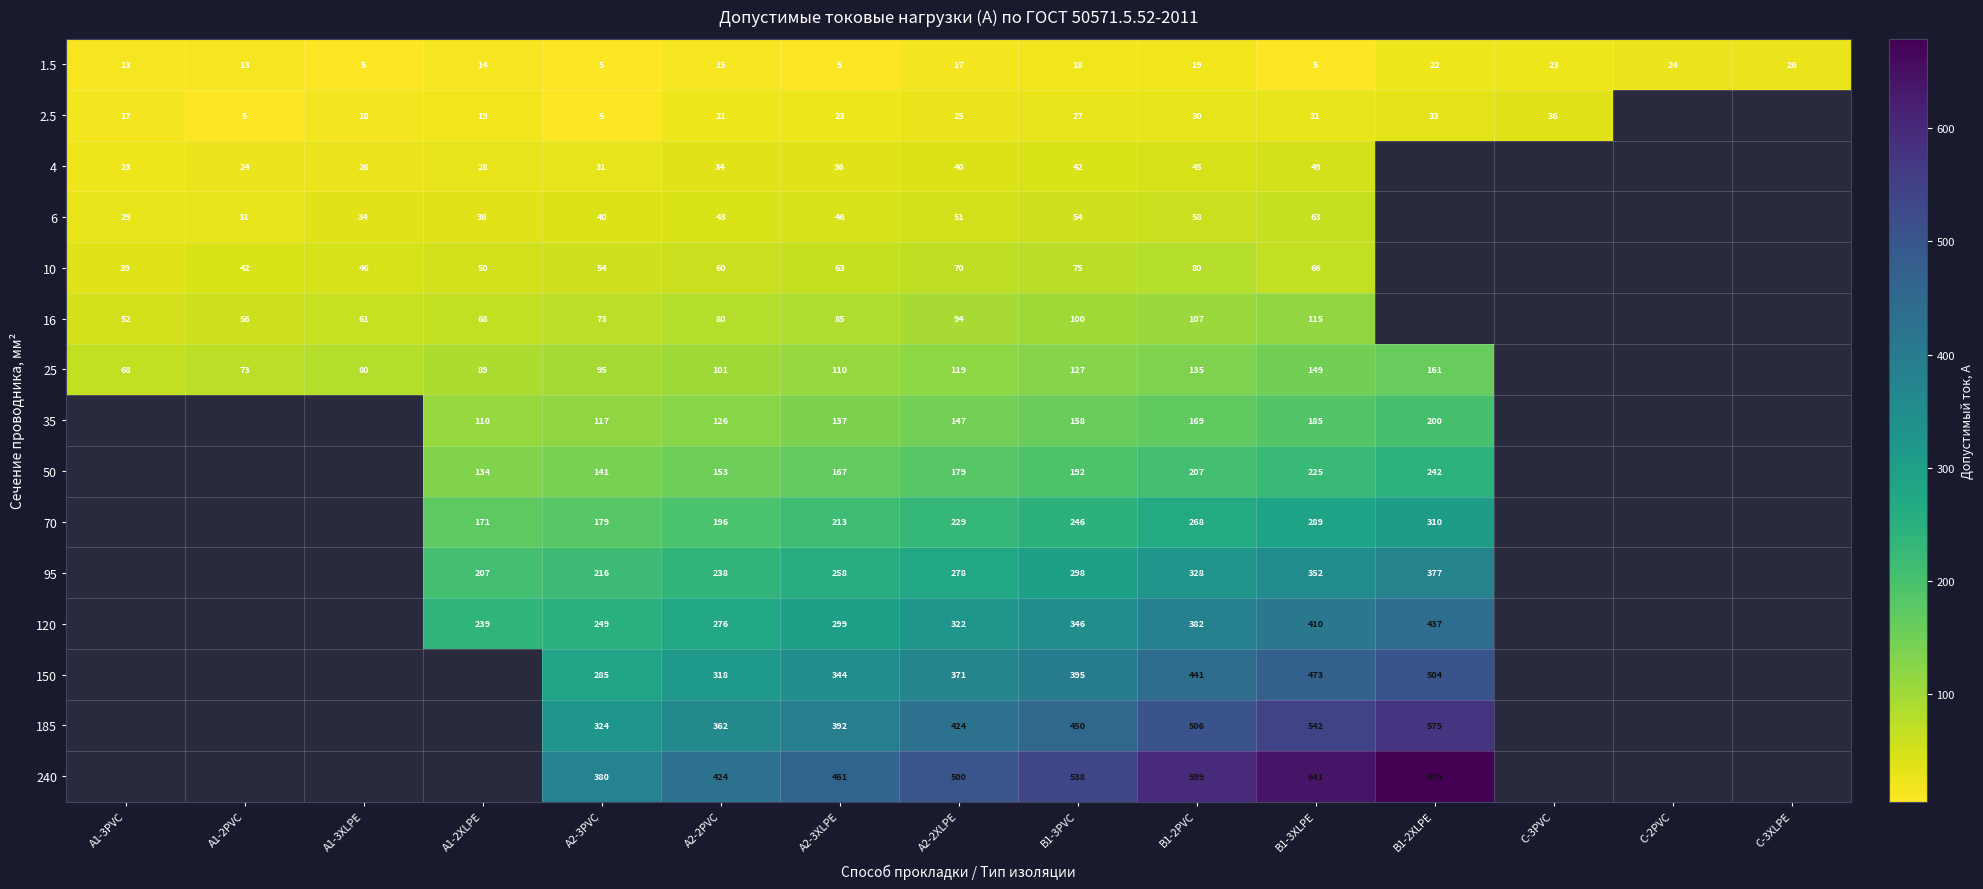

What is the spread (max minus min) of values at B1-3PVC?

520